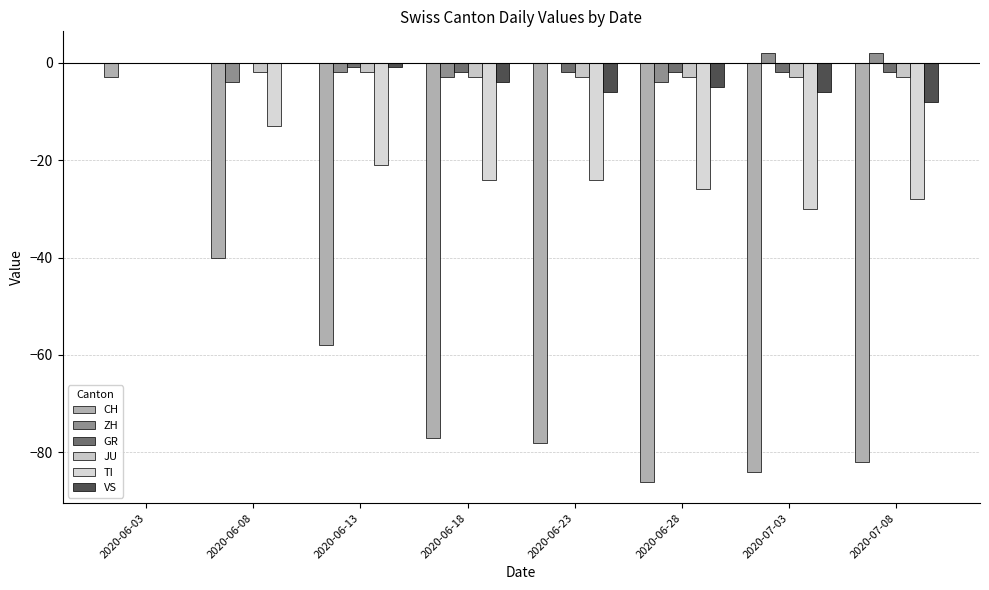

Reading right to left, list all the values displayed in this chart.

CH: -82	-84	-86	-78	-77	-58	-40	-3
ZH: 2	2	-4	0	-3	-2	-4	0
GR: -2	-2	-2	-2	-2	-1	0	0
JU: -3	-3	-3	-3	-3	-2	-2	0
TI: -28	-30	-26	-24	-24	-21	-13	0
VS: -8	-6	-5	-6	-4	-1	0	0